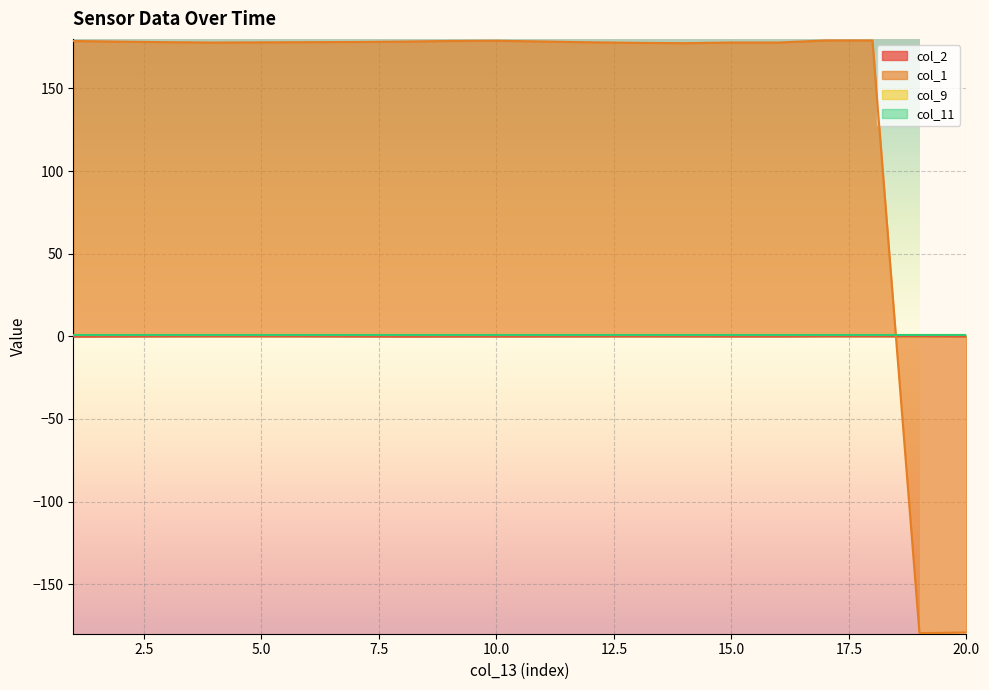

How many interior local valleys does the col_2 series have?

1